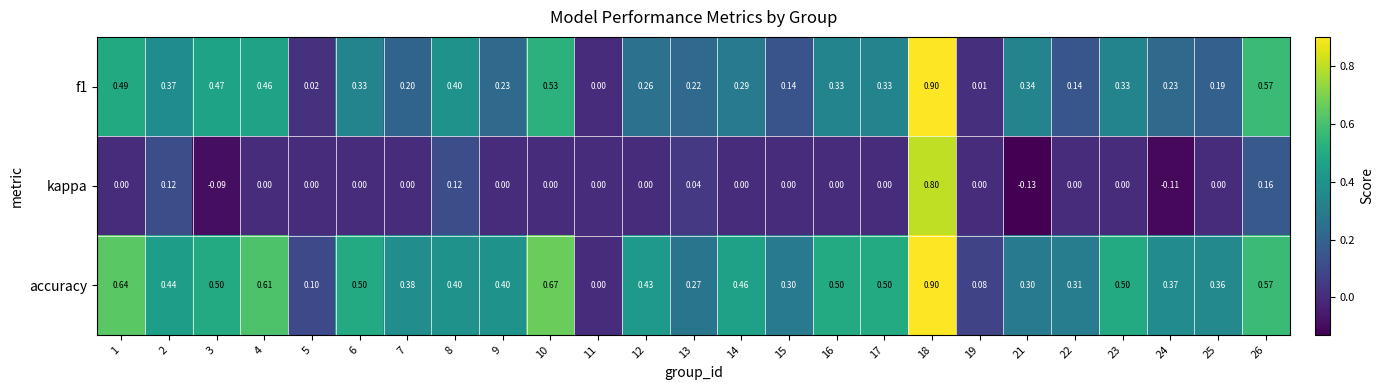

Rank the series at 22 from lowest to highest value.

kappa, f1, accuracy